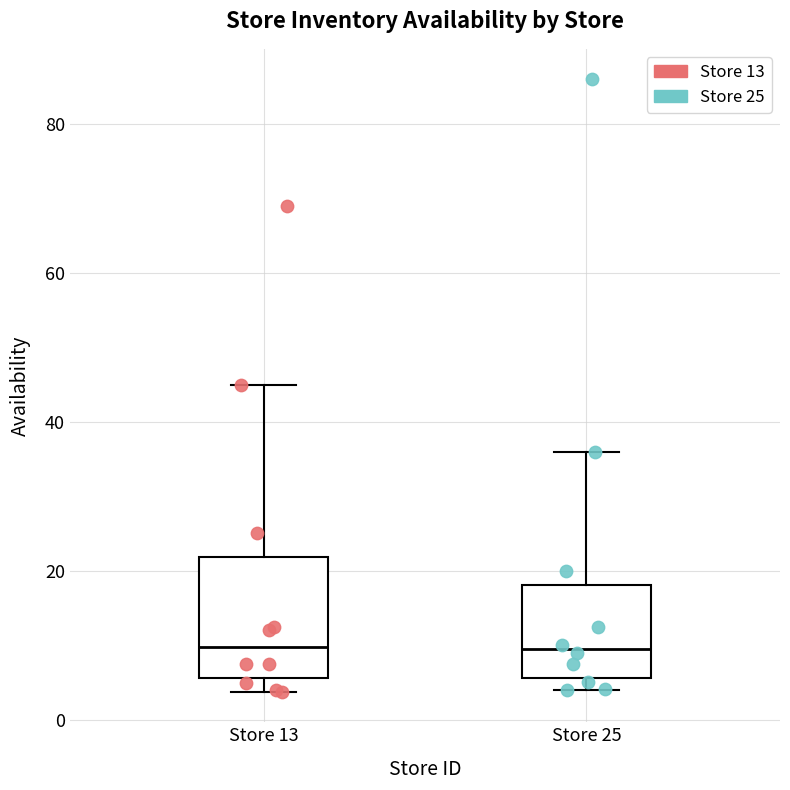

Reading left to right, transcribe this box plot: for each box, give where its median line is, the range the box spans, and where its two whiskers end, as read against the y-axis. The values are not printed on the chart, so give them approximately, as read against the axis.

Store 13: median 10, box 6 to 22, whiskers 4 to 46
Store 25: median 10, box 6 to 18, whiskers 4 to 36